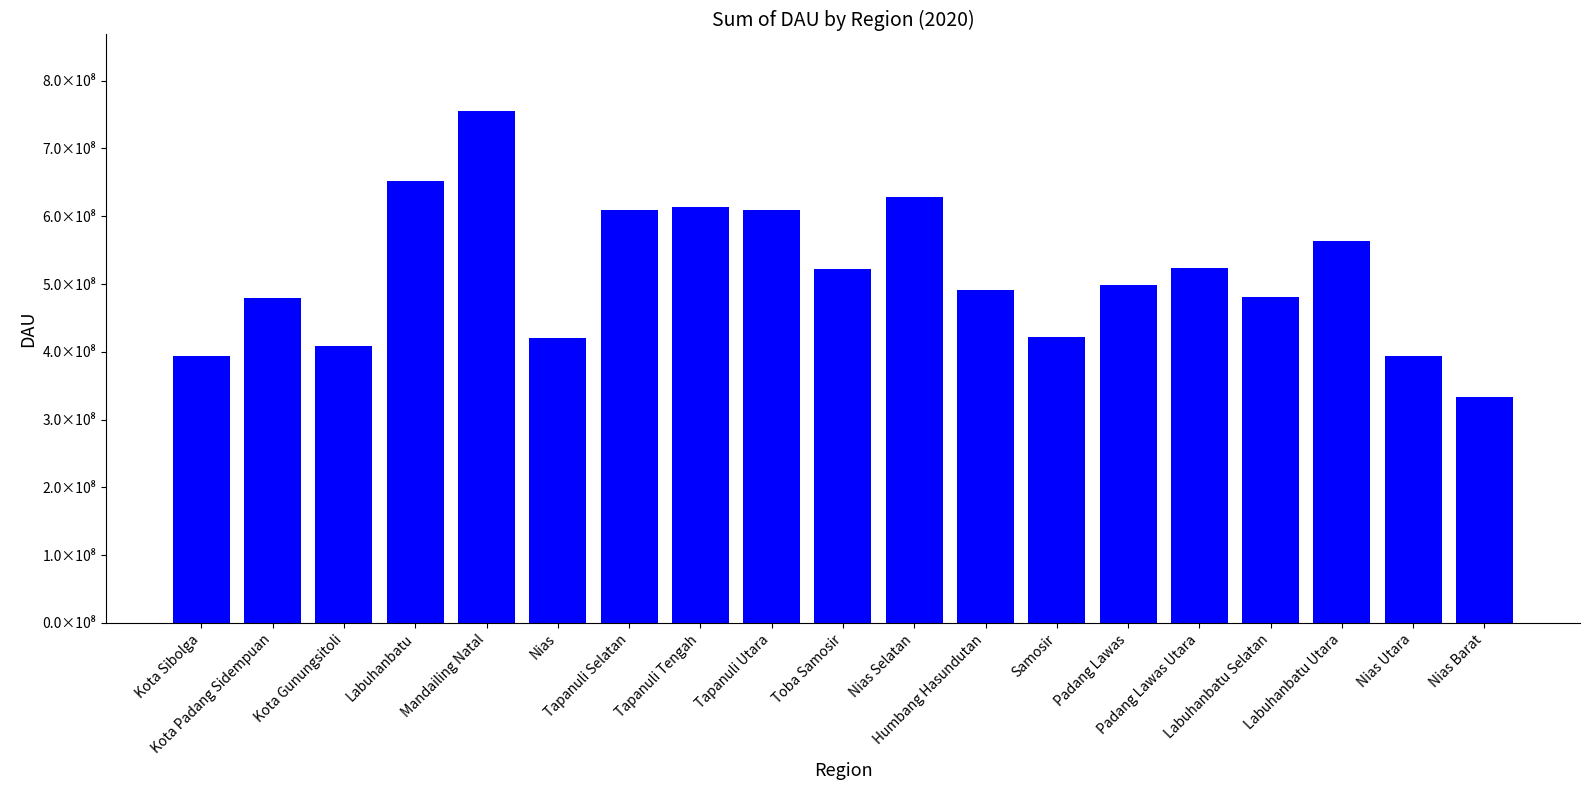

What is the difference between the maximum and second lowest values?

361620709